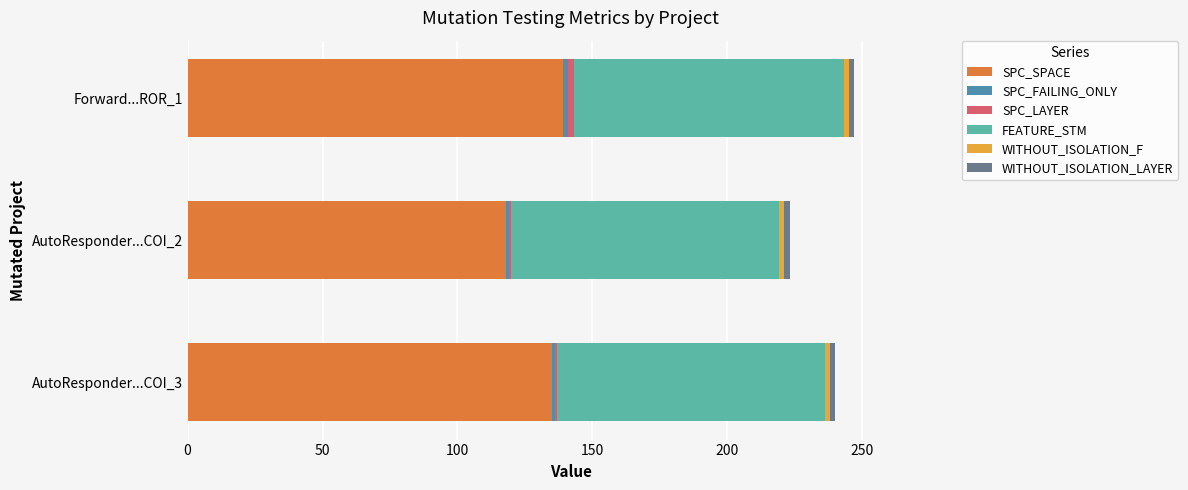

Where is SPC_SPACE nearest to the value 128?

AutoResponder...COI_3